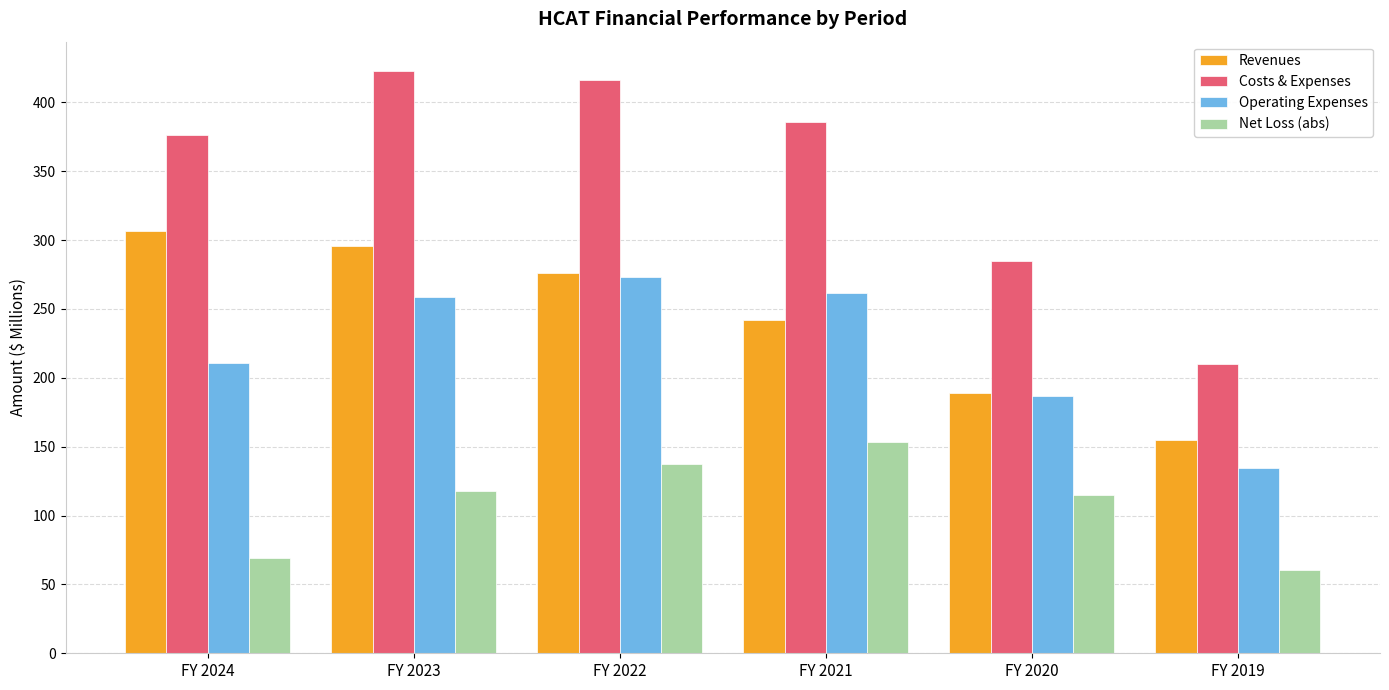

What is the difference between the second highest and minimum values in the Operating Expenses series?

126.8